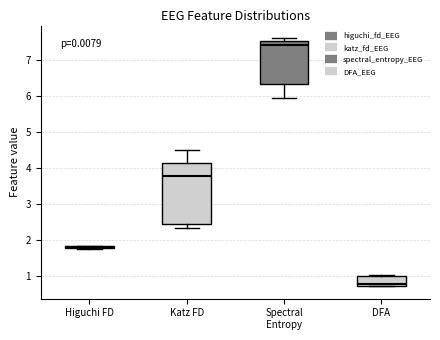

Which box is the tallest, from its lower edge to its upper edge?

Katz FD